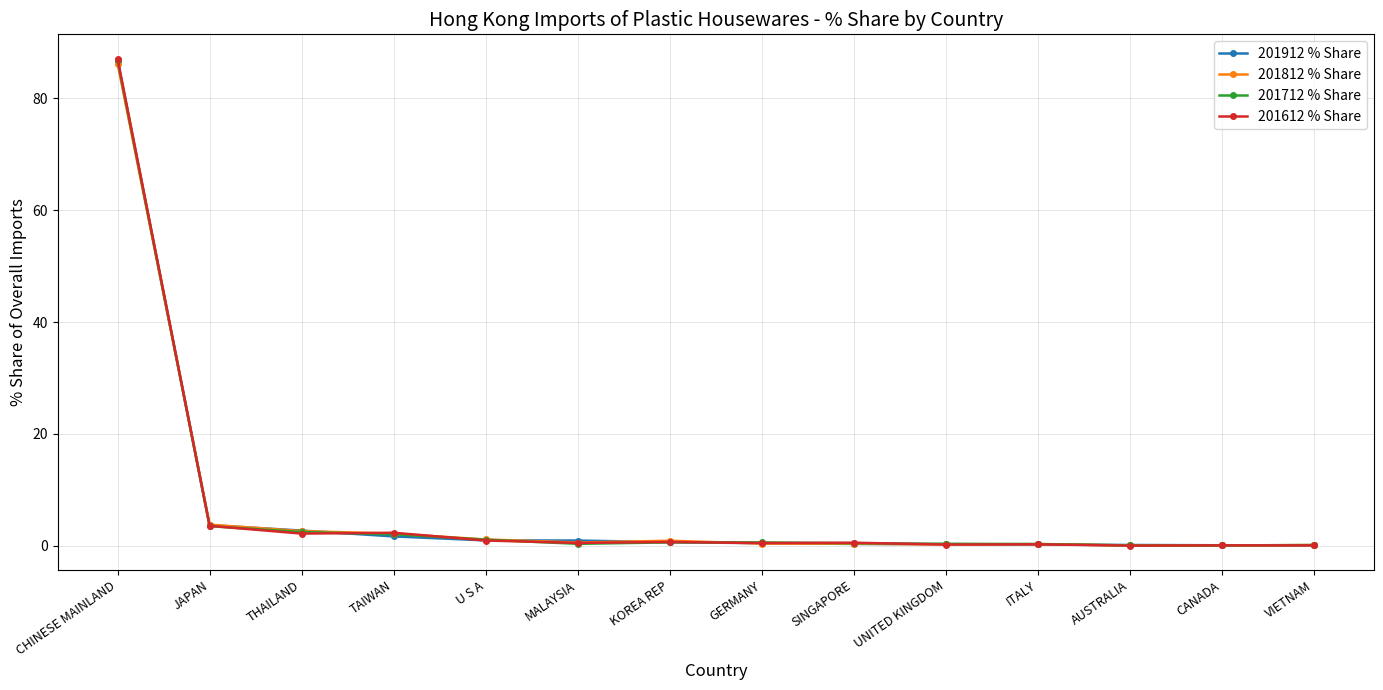

How many times do 201712 % Share and 201912 % Share cross each other?

6